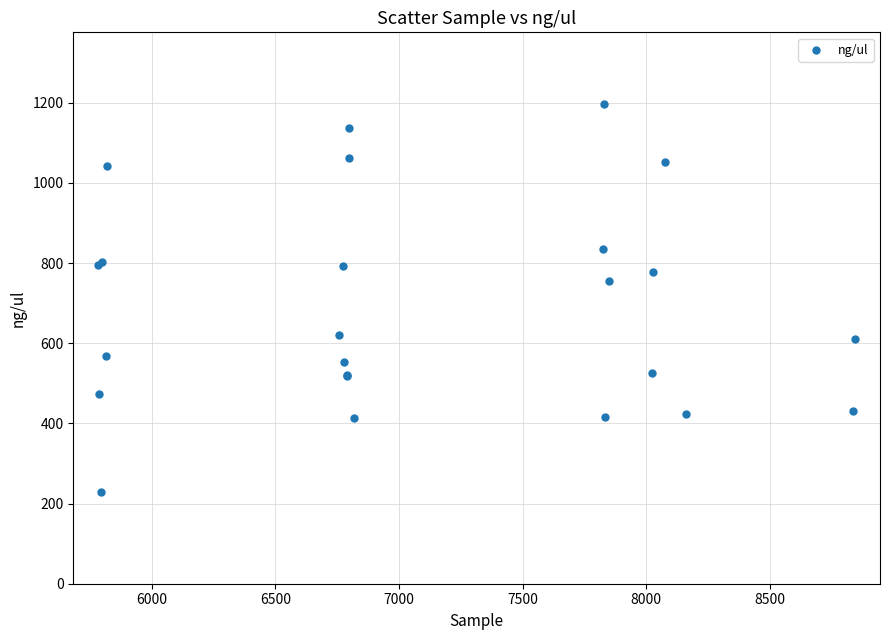

What Y value in the scatter plot is closest to 712?

755.2